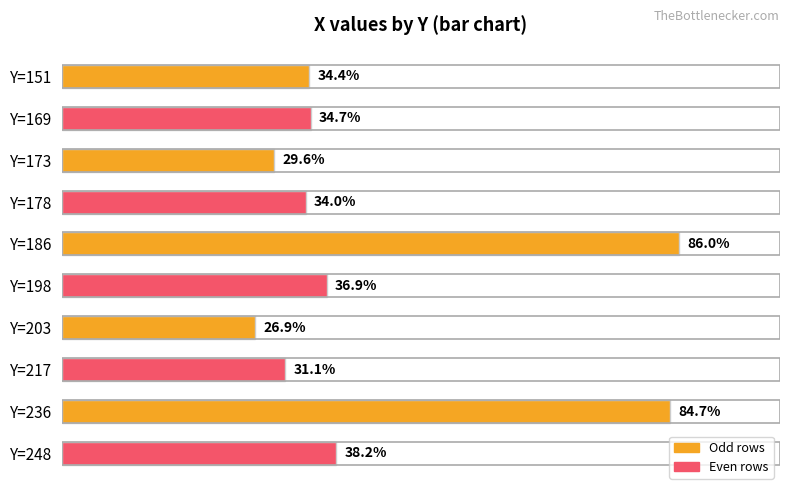

Are the bars horizontal?

Yes